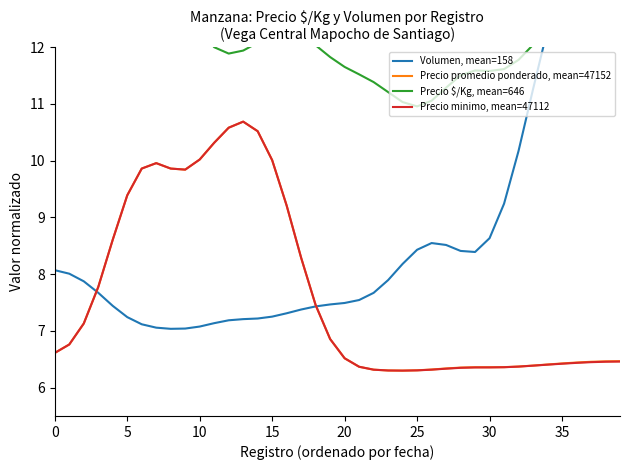

Is it true that Precio minimo, mean=47112 equals 9.4 at 5?

True